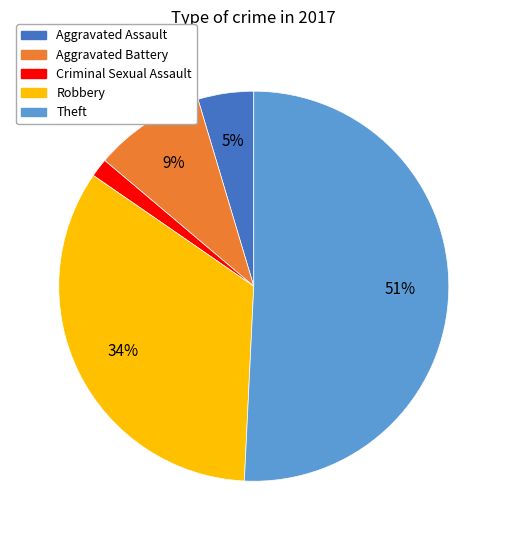

Do Theft and Aggravated Battery together represent more than half of the pie?

Yes